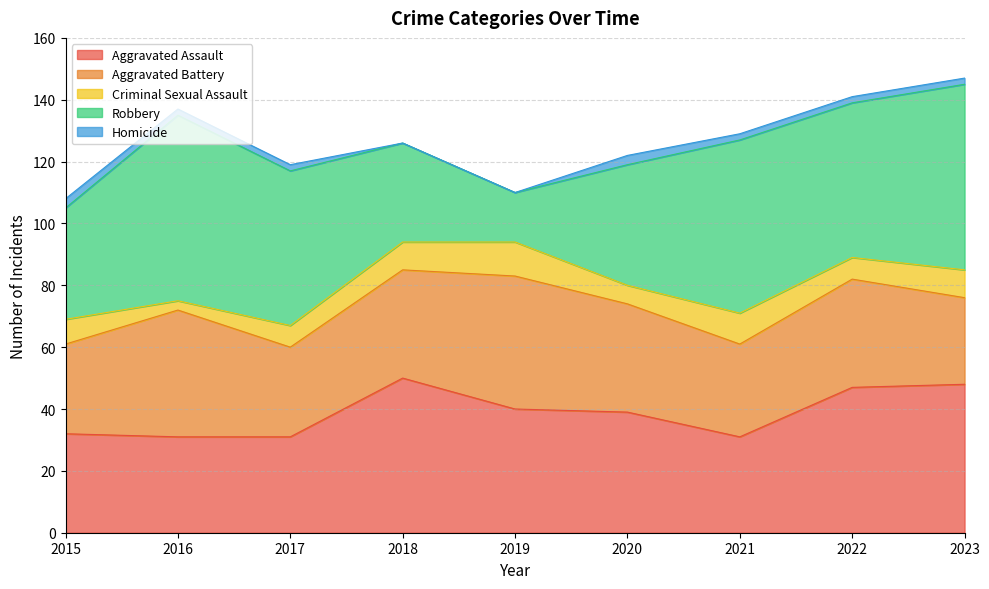

True or false: Criminal Sexual Assault and Aggravated Assault cross at least once.

False